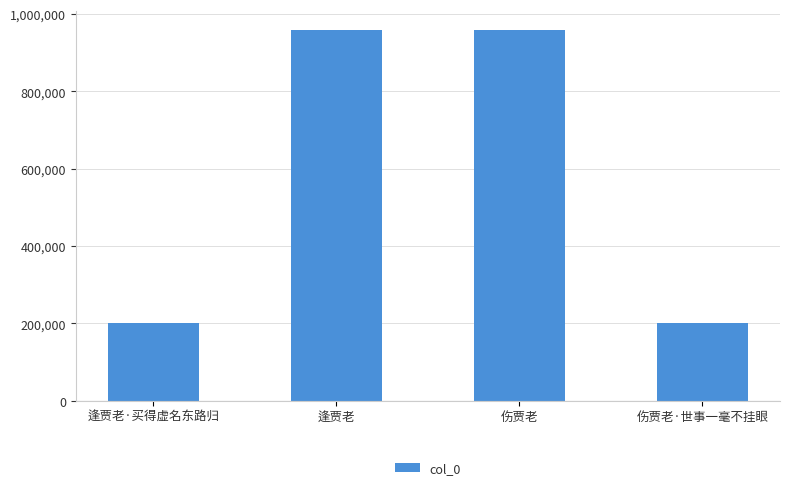

What is the smallest value displayed?

200954